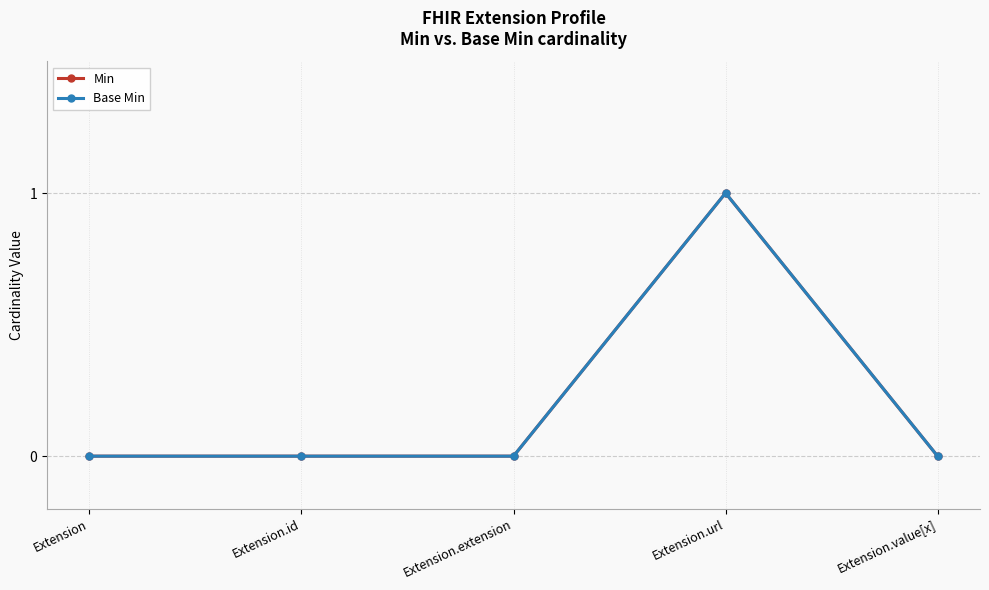

Is this an area chart (filled region under the line)?

No